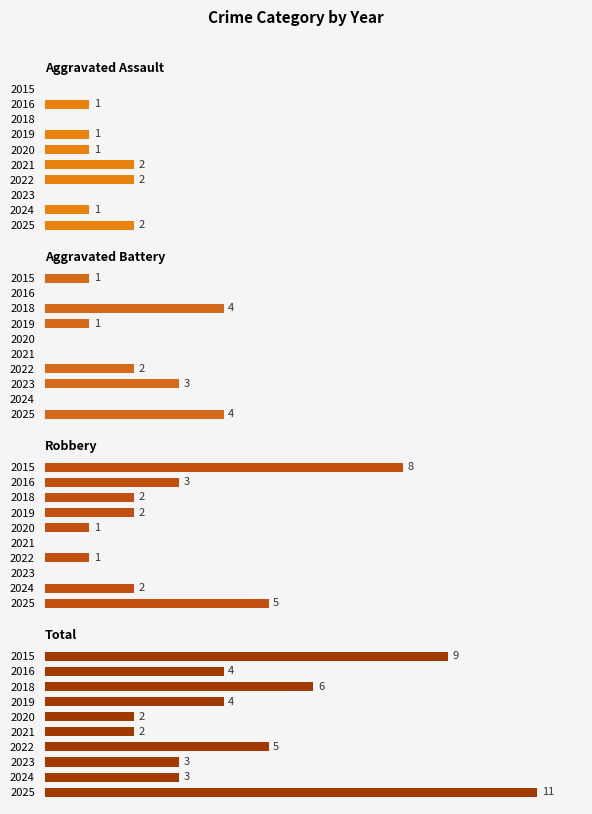

What is the spread (max minus min) of values at 1?

4